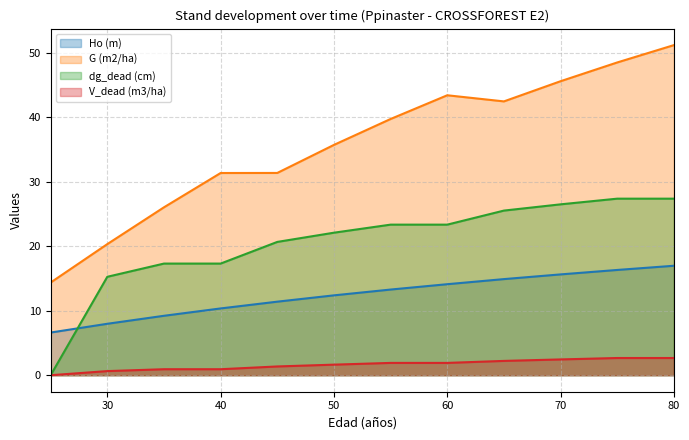

At how many categories does at least one series exceed 23?

10